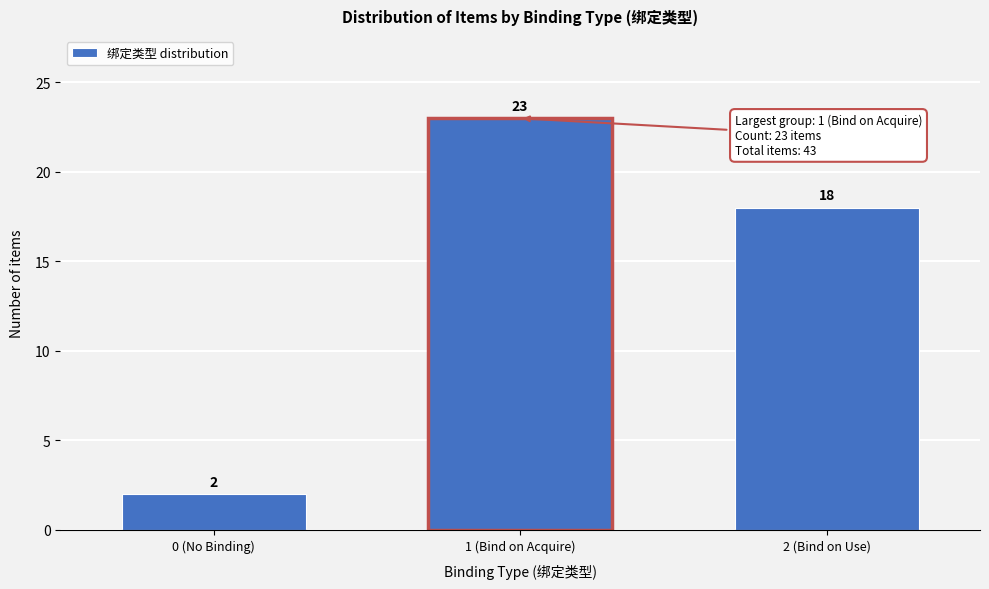

Reading left to right, extract all data points from this chart.

2	23	18